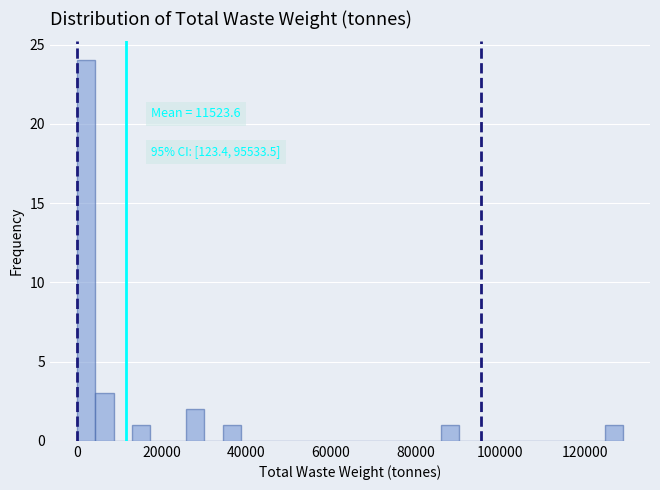

Read against the x-axis, roughly where is the centre of the tallest bar?

2000